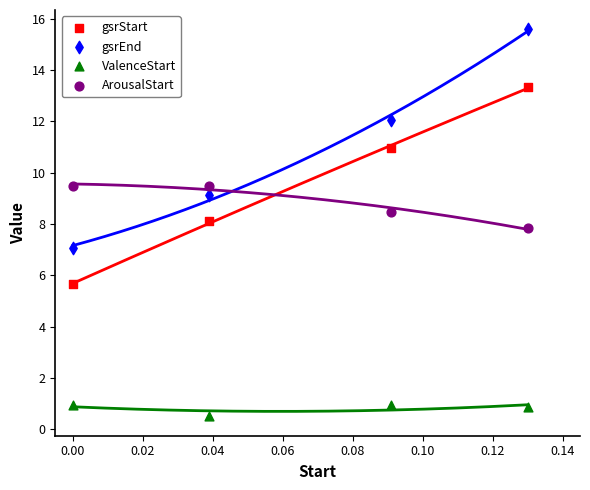

Which series contains the highest Y value?

gsrEnd